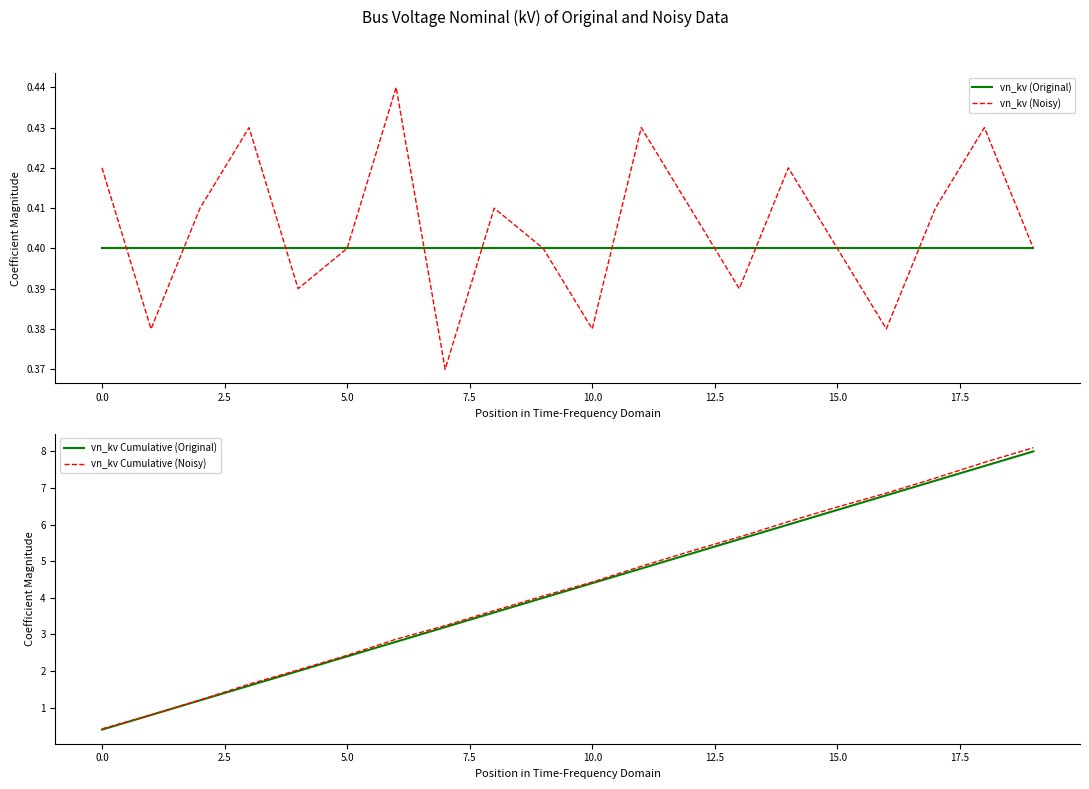

Reading right to left, transcribe all the data shown in this chart.

vn_kv (Original): 0.4	0.4	0.4	0.4	0.4	0.4	0.4	0.4	0.4	0.4	0.4	0.4	0.4	0.4	0.4	0.4	0.4	0.4	0.4	0.4
vn_kv (Noisy): 0.4	0.4	0.4	0.4	0.4	0.4	0.4	0.4	0.4	0.4	0.4	0.4	0.4	0.4	0.4	0.4	0.4	0.4	0.4	0.4
vn_kv Cumulative (Original): 8.0	7.6	7.2	6.8	6.4	6.0	5.6	5.2	4.8	4.4	4.0	3.6	3.2	2.8	2.4	2.0	1.6	1.2	0.8	0.4
vn_kv Cumulative (Noisy): 8.1	7.7	7.3	6.9	6.5	6.1	5.7	5.3	4.9	4.4	4.0	3.6	3.2	2.9	2.4	2.0	1.6	1.2	0.8	0.4